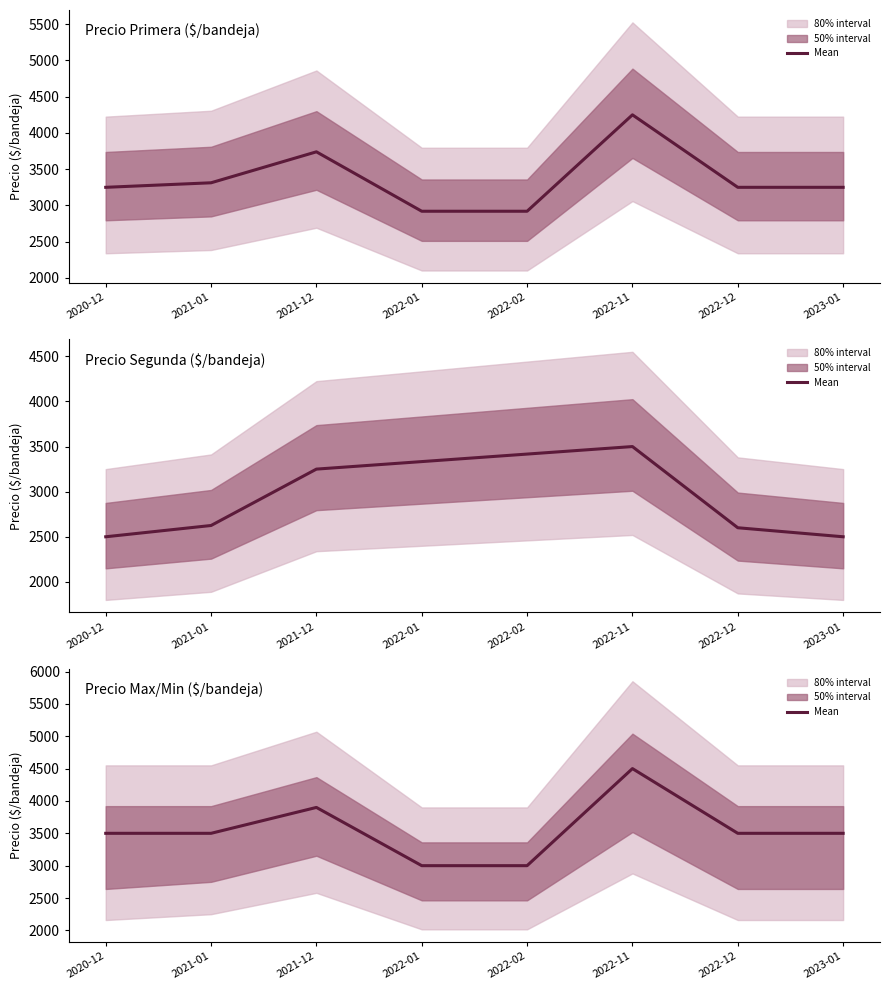

How many data points are less than 3500?

2